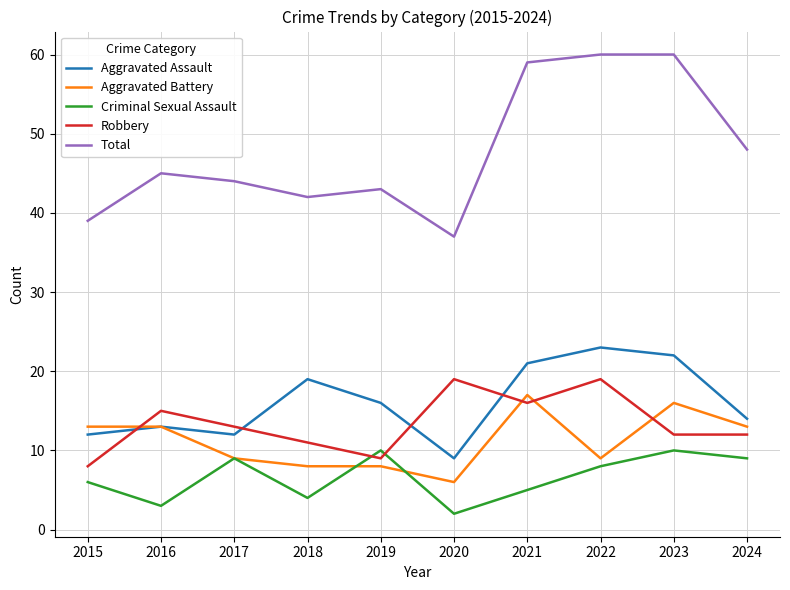

Is it true that Aggravated Assault equals 27 at 2019?

False